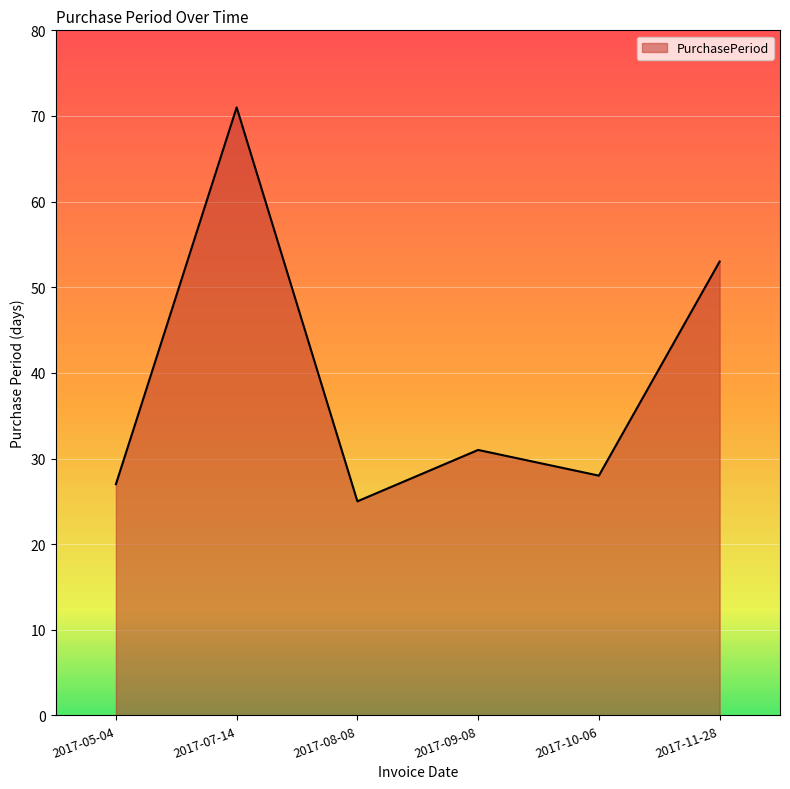

How many interior local peaks (higher than both neighbors) does the data have?

2